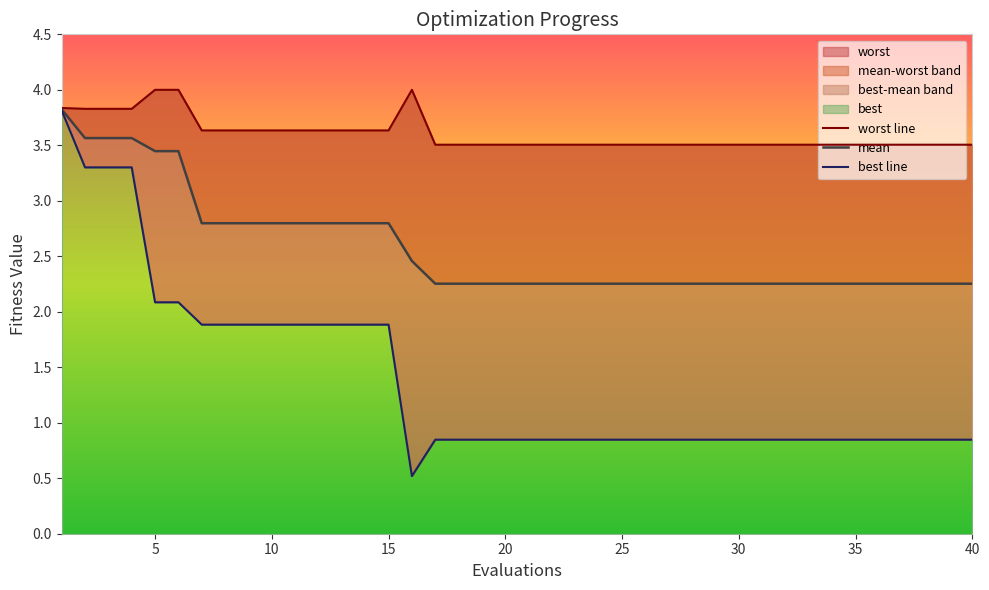

What are all the series names shown in the legend?

worst line, mean, best line